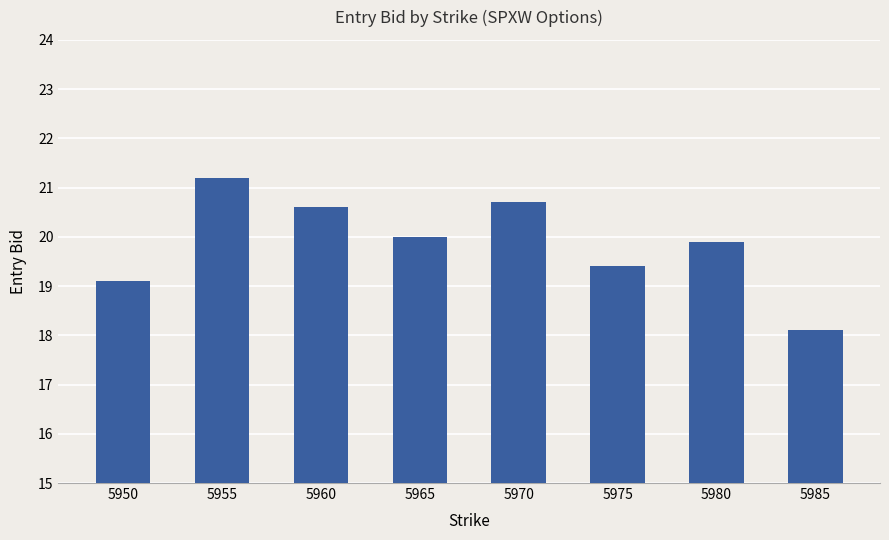

What is the maximum value shown in the chart?

21.2